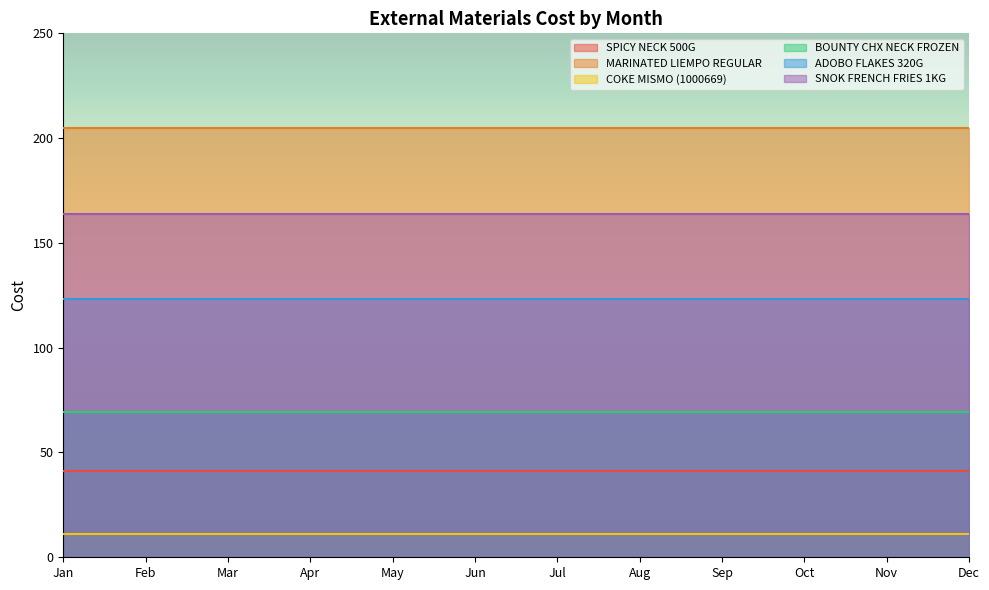

What is the minimum value for SPICY NECK 500G?

41.1